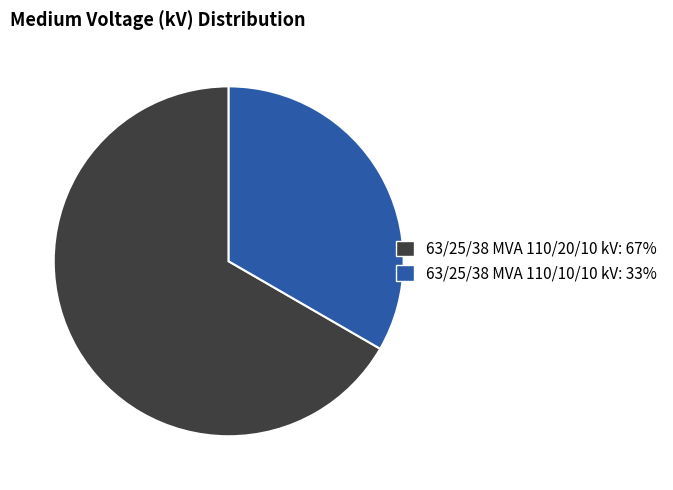

The 63/25/38 MVA 110/10/10 kV slice represents 33% of the pie. True or false?

True